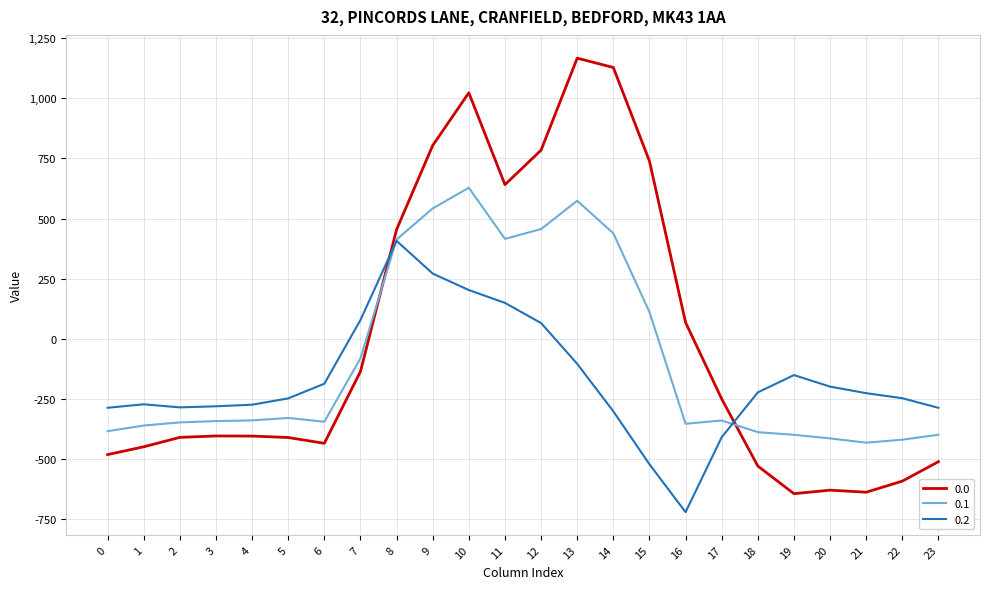

What is the difference between the highest and lowest values at 20?

430.7